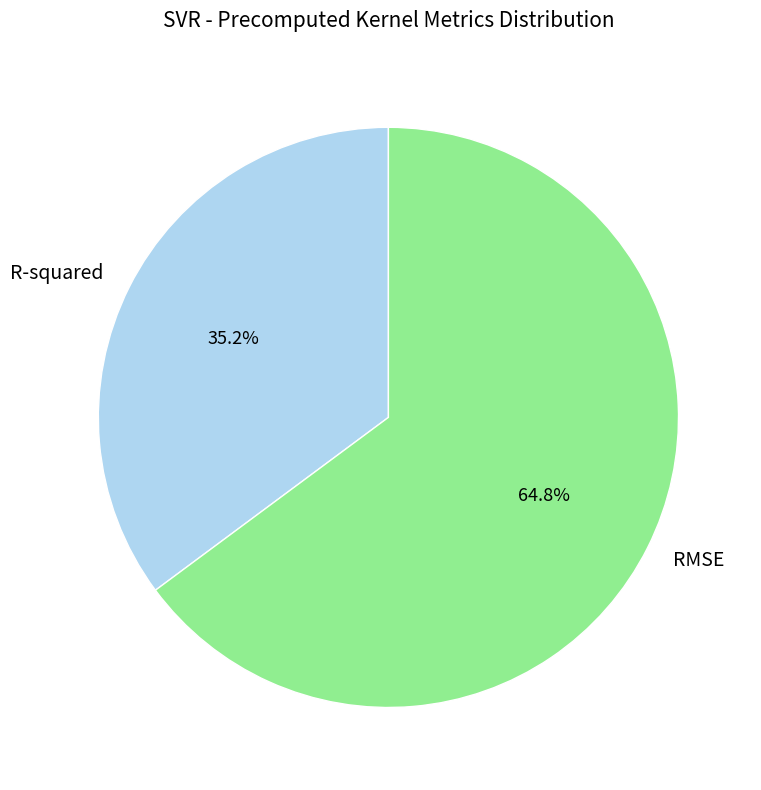

How many segments does this pie chart have?

2